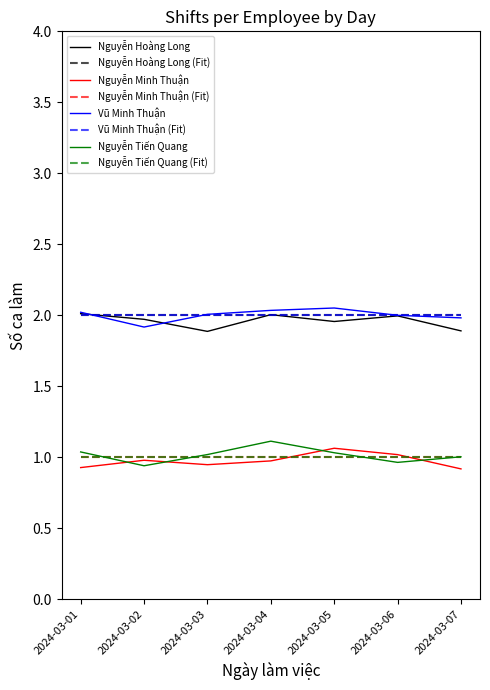

Does the chart have visible grid lines?

No